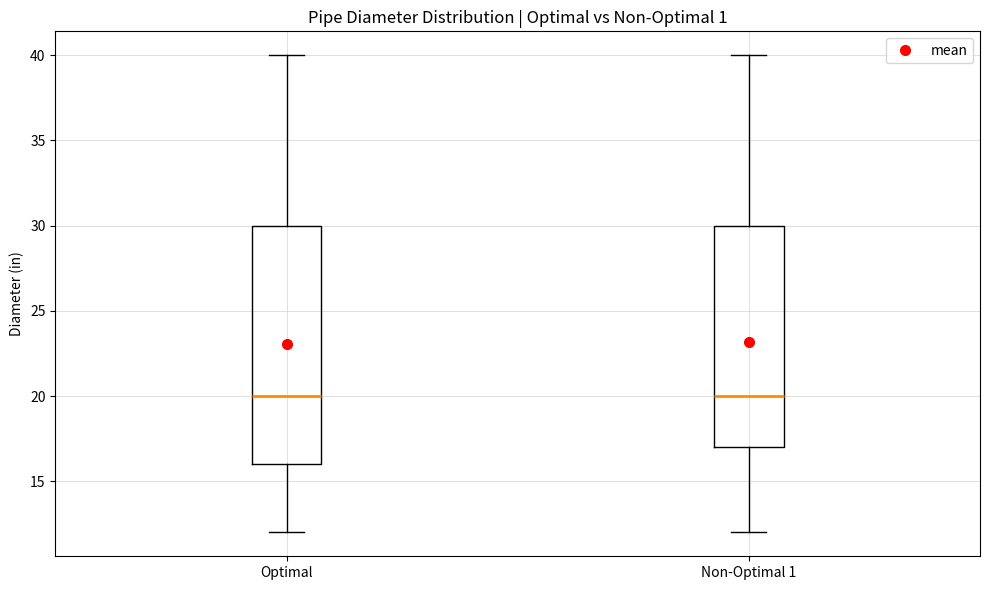

Reading left to right, transcribe this box plot: for each box, give where its median line is, the range the box spans, and where its two whiskers end, as read against the y-axis. The values are not printed on the chart, so give them approximately, as read against the axis.

Optimal: median 20, box 16 to 30, whiskers 12 to 40
Non-Optimal 1: median 20, box 17 to 30, whiskers 12 to 40